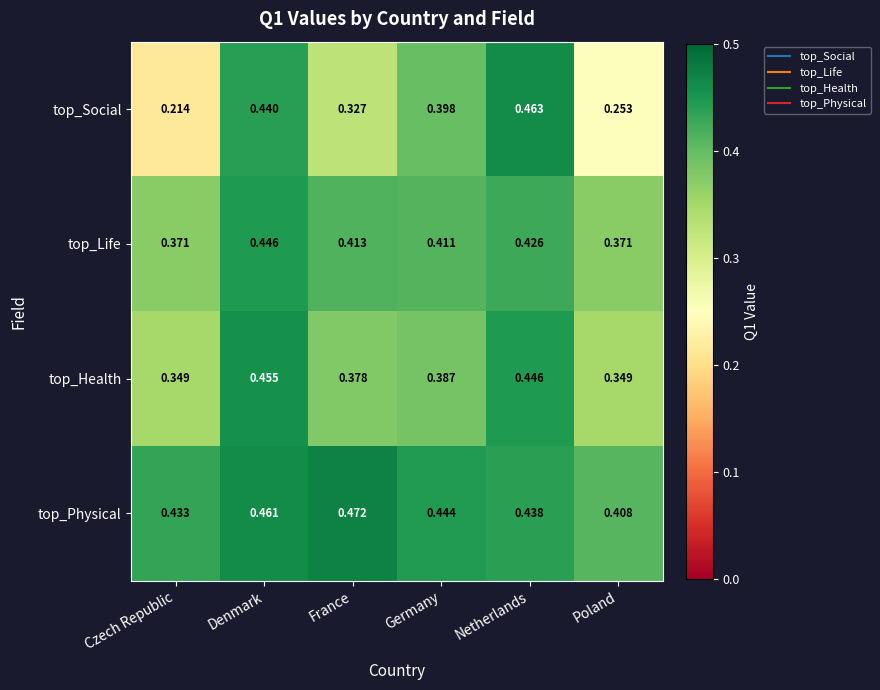

Rank the series by their maximum value, from lowest to highest.

top_Life, top_Health, top_Social, top_Physical